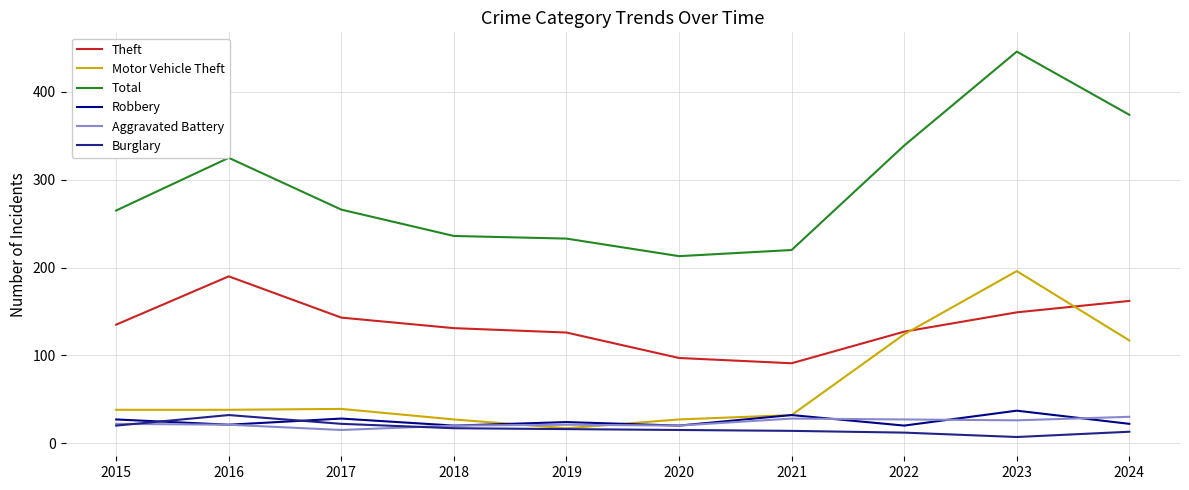

What is the maximum value shown in the chart?

446